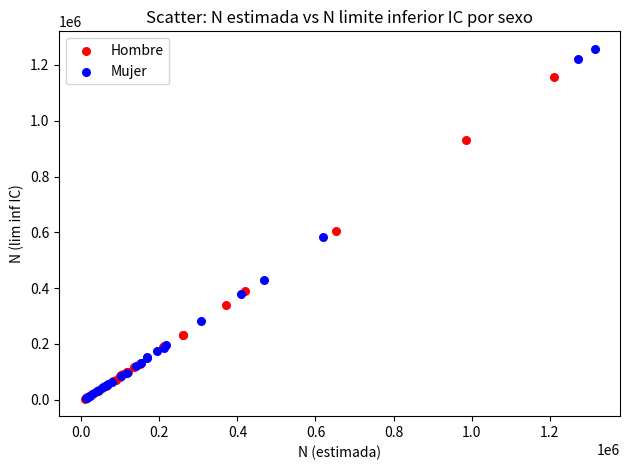

Which series reaches the maximum Y coordinate?

Mujer